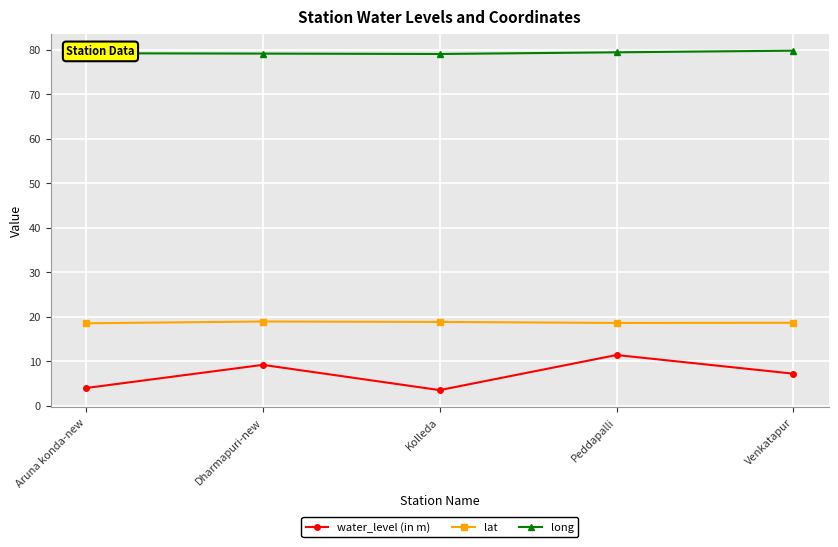

Which series has the largest total across all categories?

long